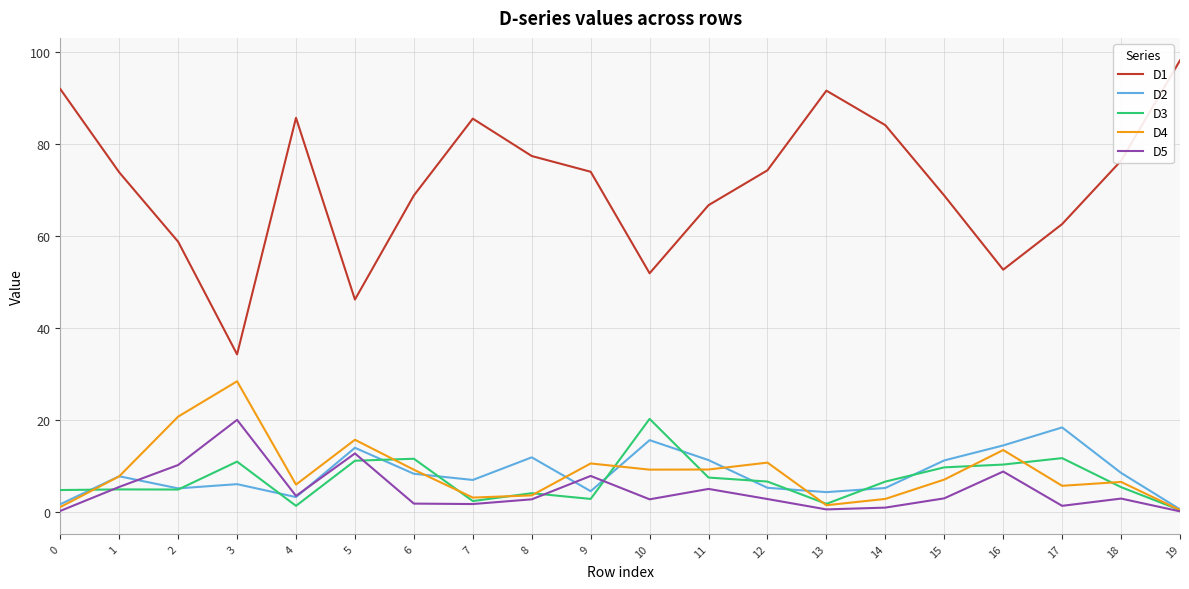

Which series changed the most between 2 and 18?

D1